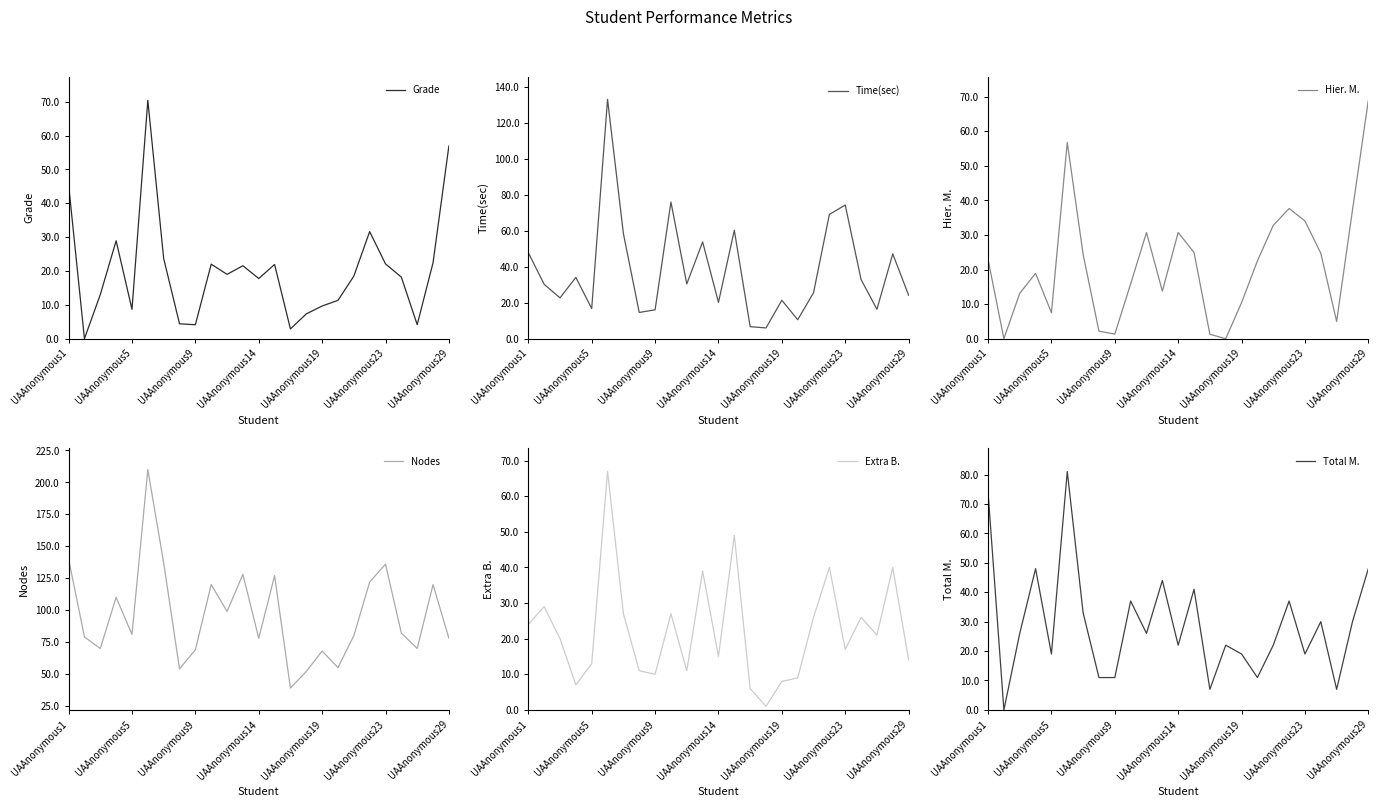

What are all the series names shown in the legend?

Grade, Time(sec), Hier. M., Nodes, Extra B., Total M.